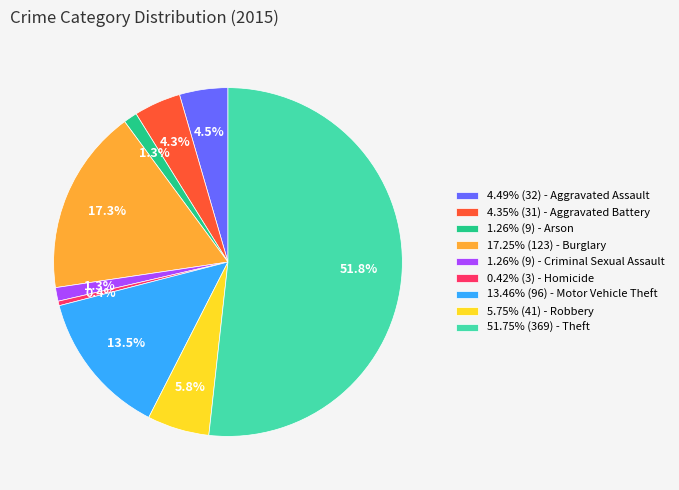

Is 51.75% (369) - Theft the majority of the pie?

Yes